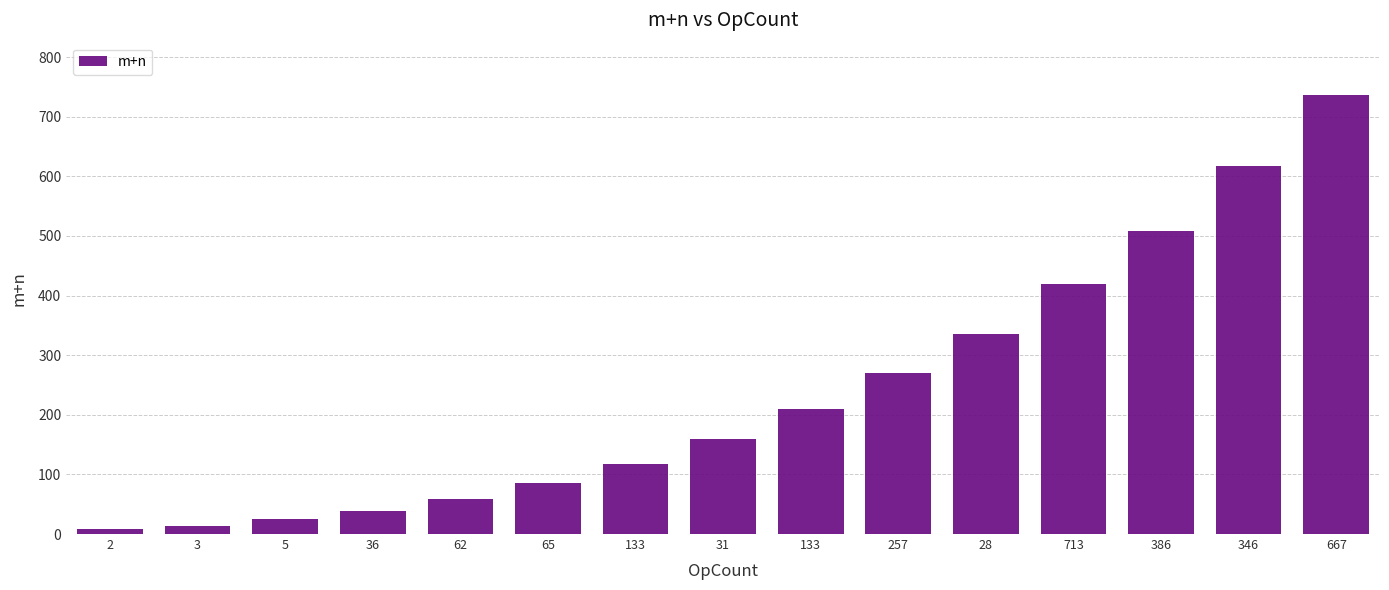

The value at 386 is 509. True or false?

True